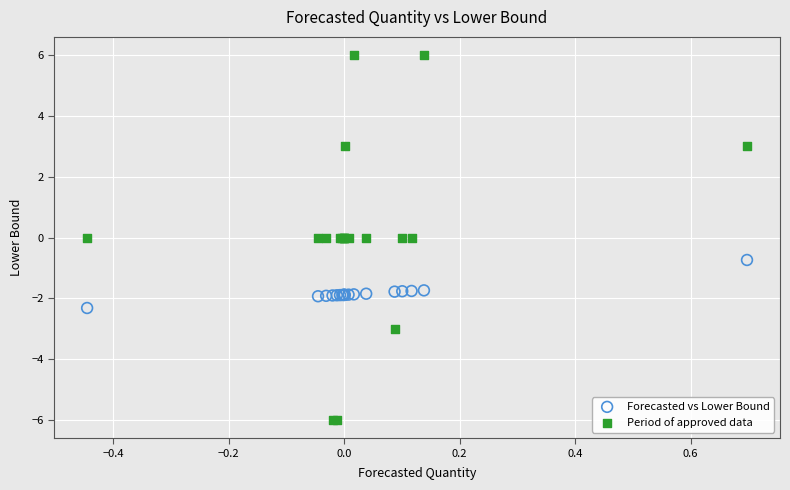

What are all the series names shown in the legend?

Forecasted vs Lower Bound, Period of approved data